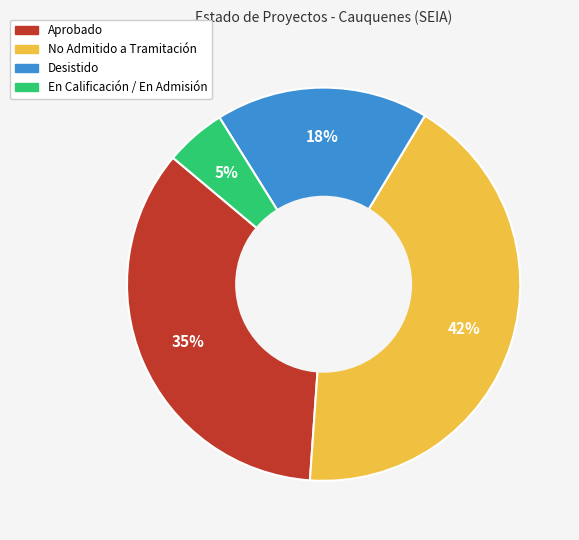

Is there any slice that represents more than half of the pie?

No